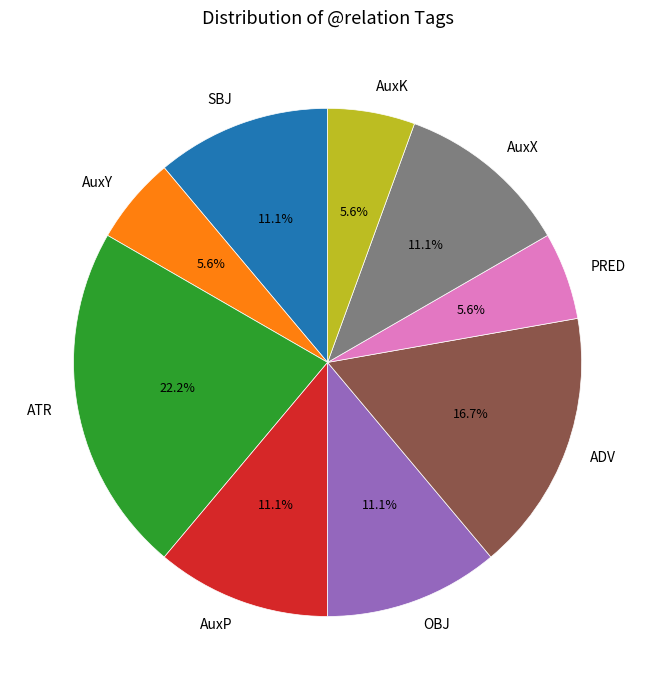

Is ATR the majority of the pie?

No